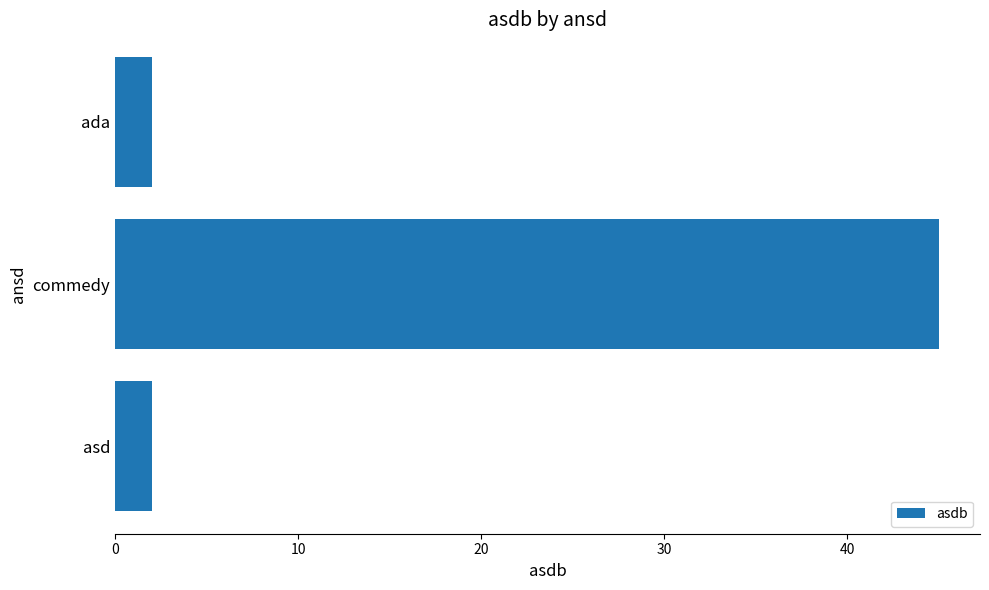

How many data points does each series have?

3